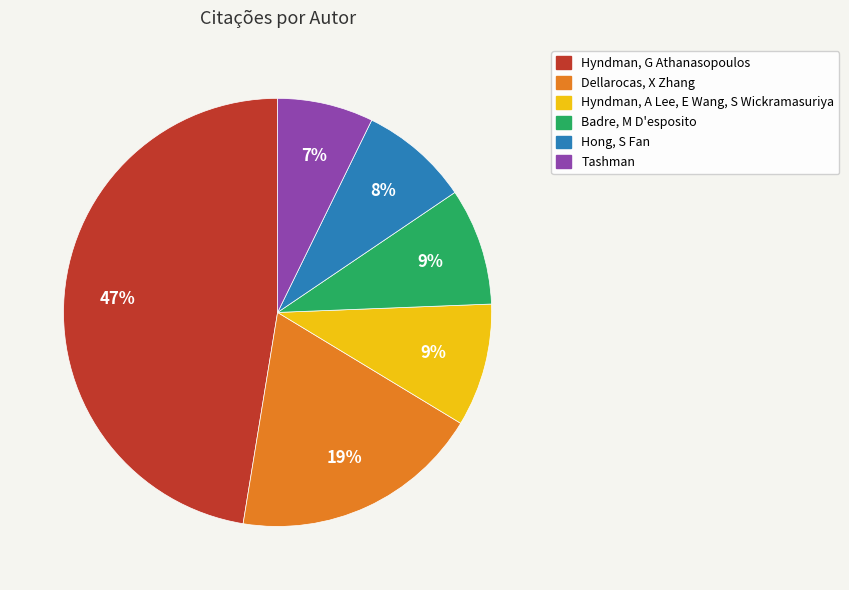

To the nearest percent, what percentage of the pie is Badre, M D'esposito?

9%